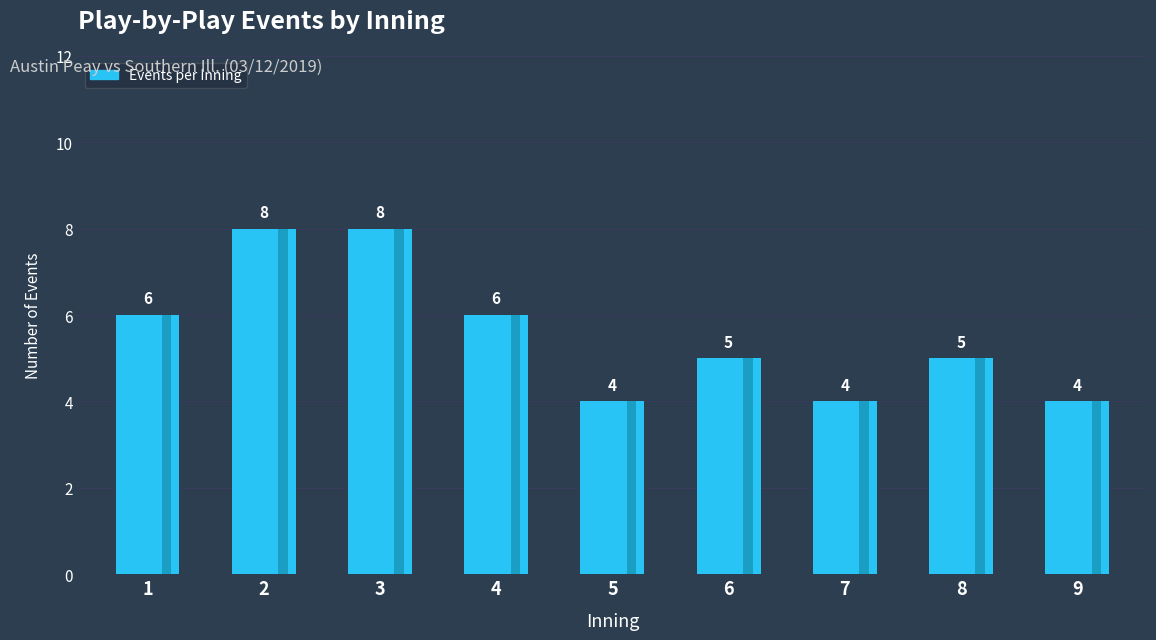

Reading left to right, list all the values displayed in this chart.

6	8	8	6	4	5	4	5	4